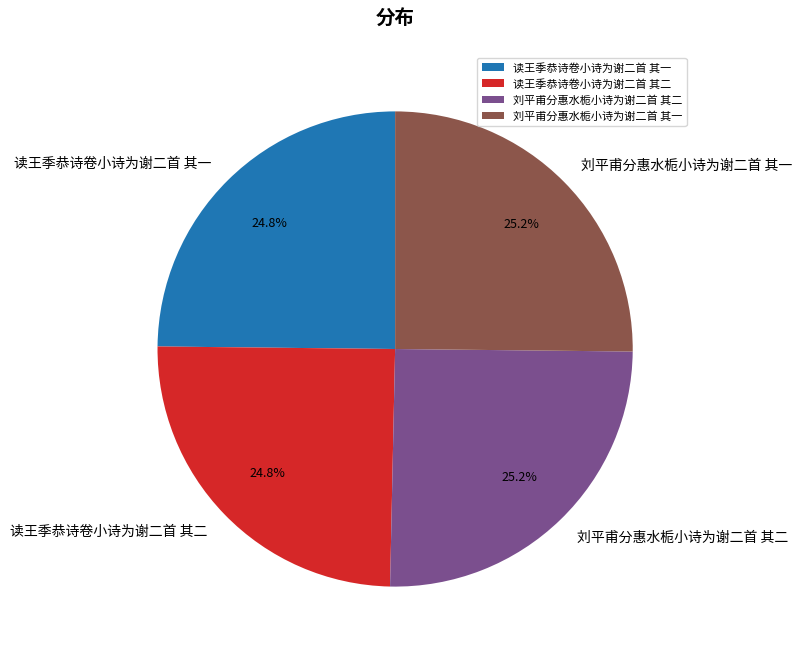

Approximately how many times larger is the value at 读王季恭诗卷小诗为谢二首 其二 compared to 刘平甫分惠水栀小诗为谢二首 其一?

1.0